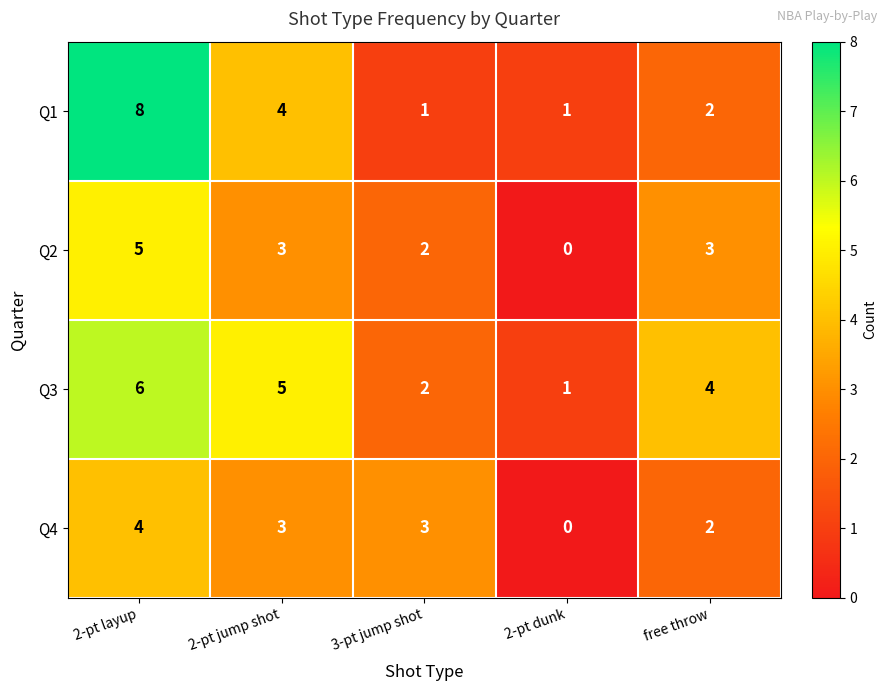

Reading left to right, extract all data points from this chart.

Q1: 2-pt layup=8	2-pt jump shot=4	3-pt jump shot=1	2-pt dunk=1	free throw=2
Q2: 2-pt layup=5	2-pt jump shot=3	3-pt jump shot=2	2-pt dunk=0	free throw=3
Q3: 2-pt layup=6	2-pt jump shot=5	3-pt jump shot=2	2-pt dunk=1	free throw=4
Q4: 2-pt layup=4	2-pt jump shot=3	3-pt jump shot=3	2-pt dunk=0	free throw=2